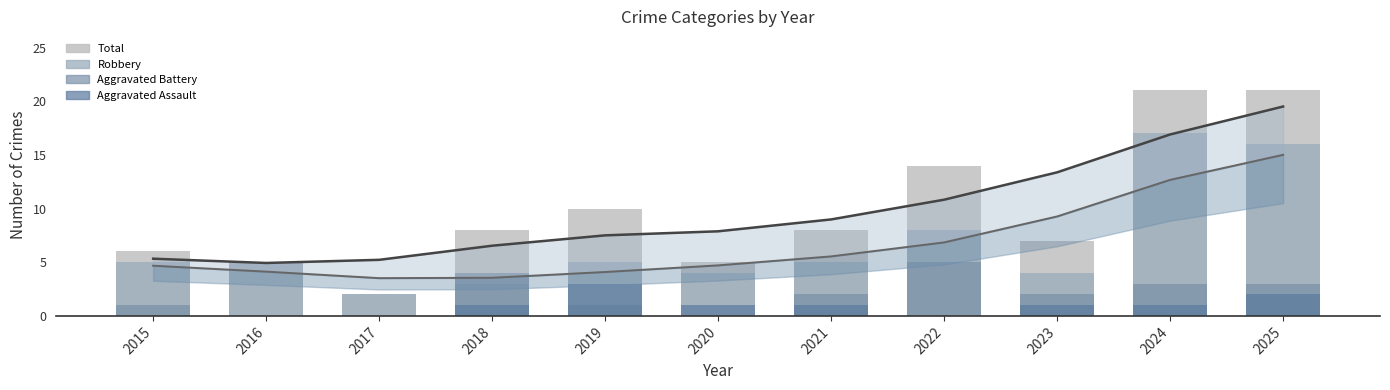

The value of Aggravated Assault at 2022 is 0. True or false?

True